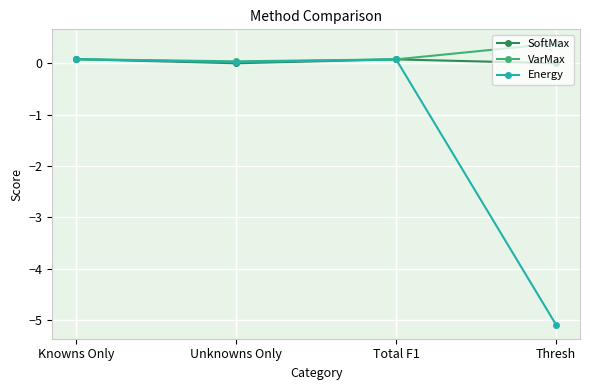

The value of VarMax at Total F1 is 0.1. True or false?

True